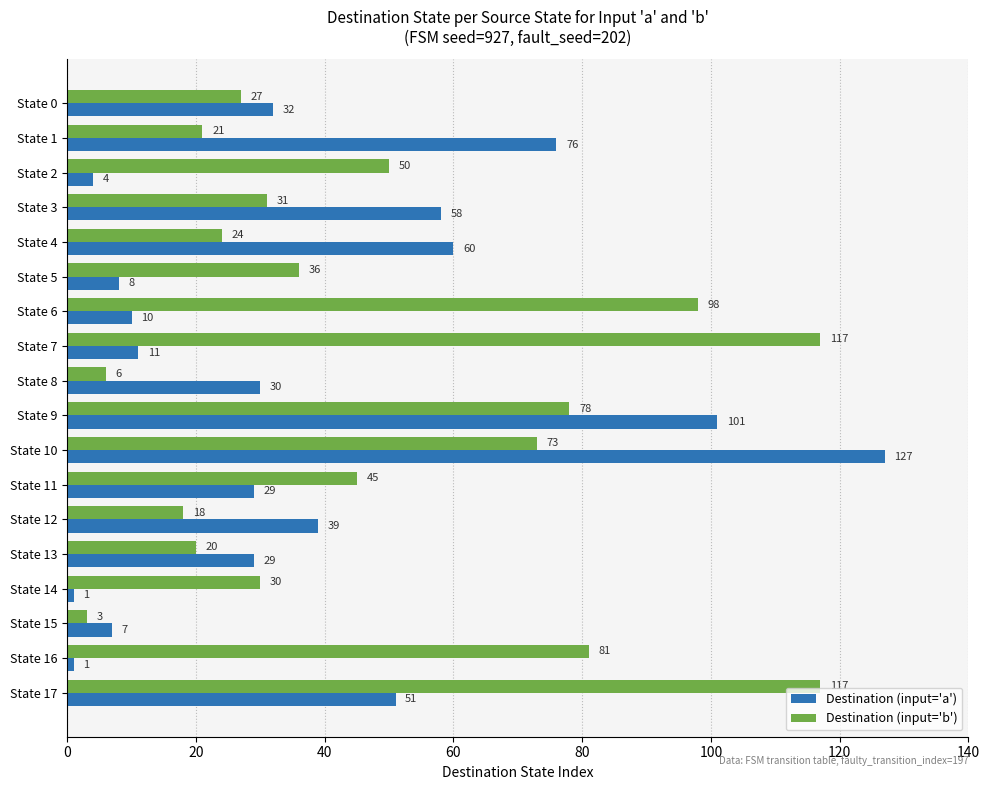

Which series has the largest total across all categories?

Destination (input='b')